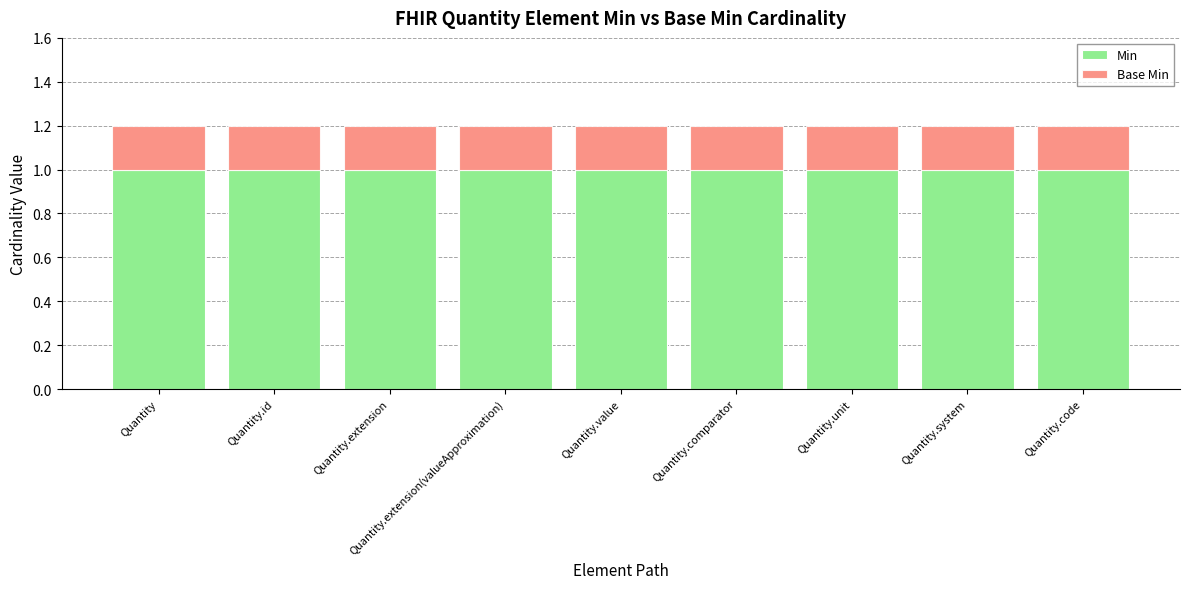

What is the total value across all series at Quantity.code?

1.2